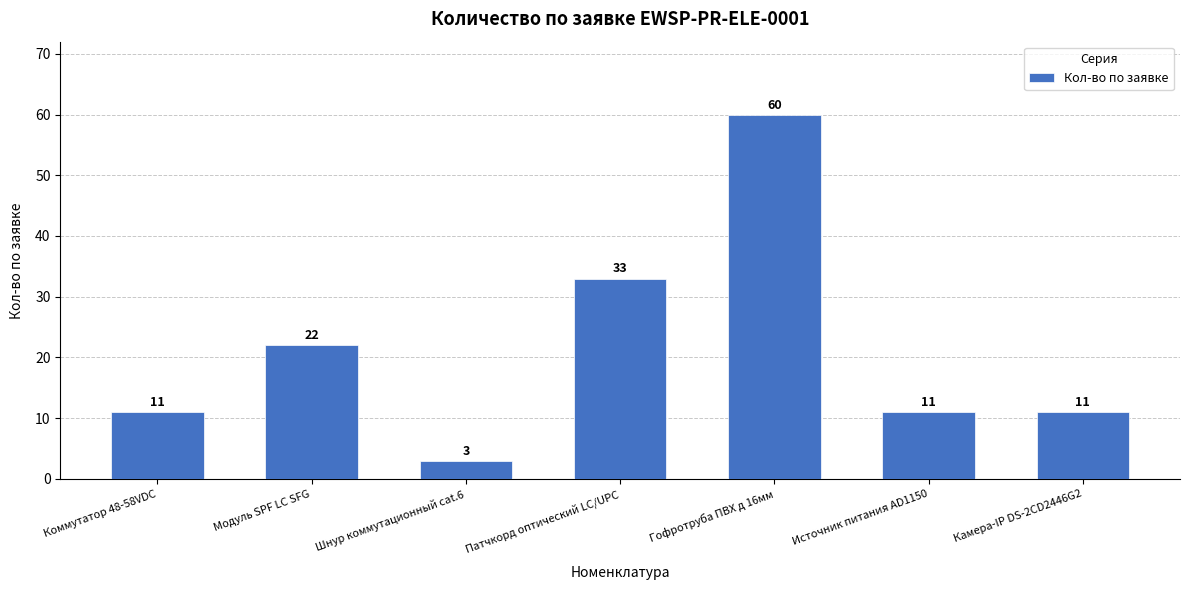

The chart shows a value of 3 at Источник питания AD1150. True or false?

False